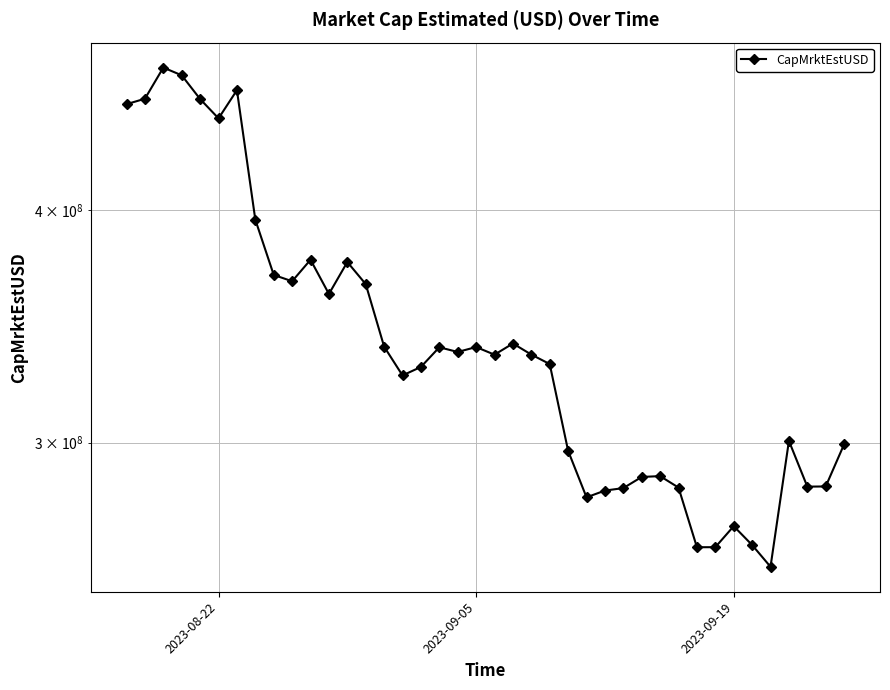

How many interior local valleys (lower than both neighbors) does the data have?

10